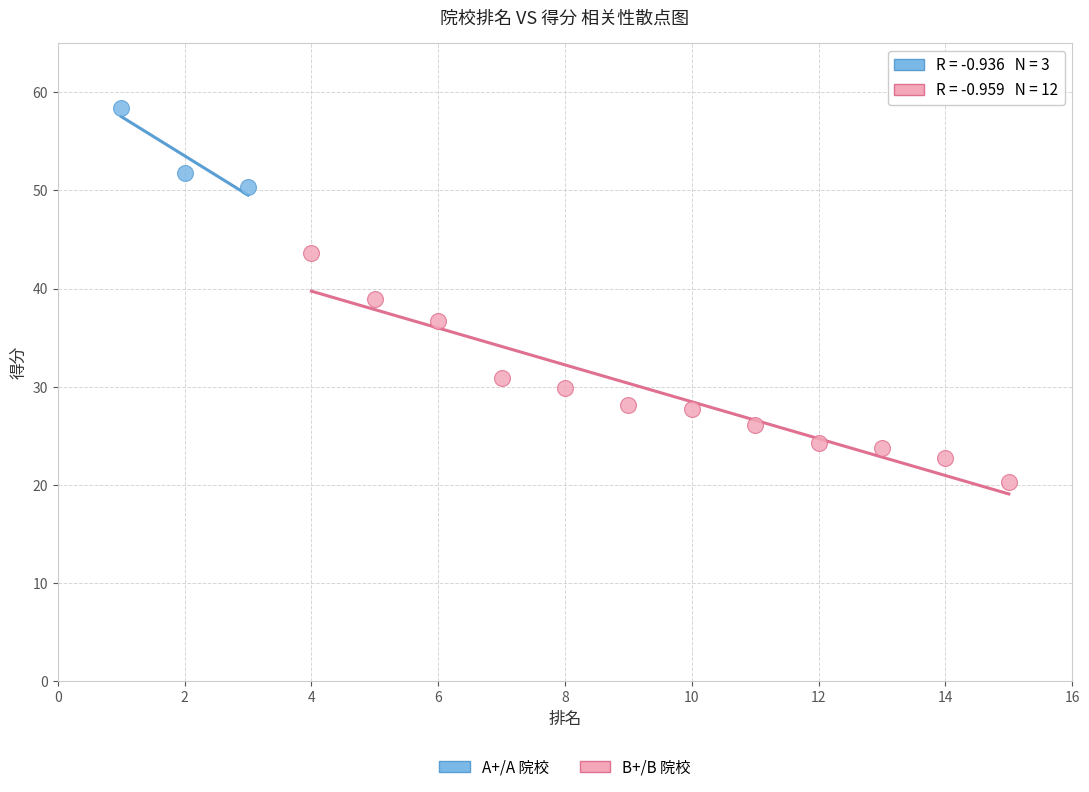

Which series contains the highest Y value?

A+/A 院校